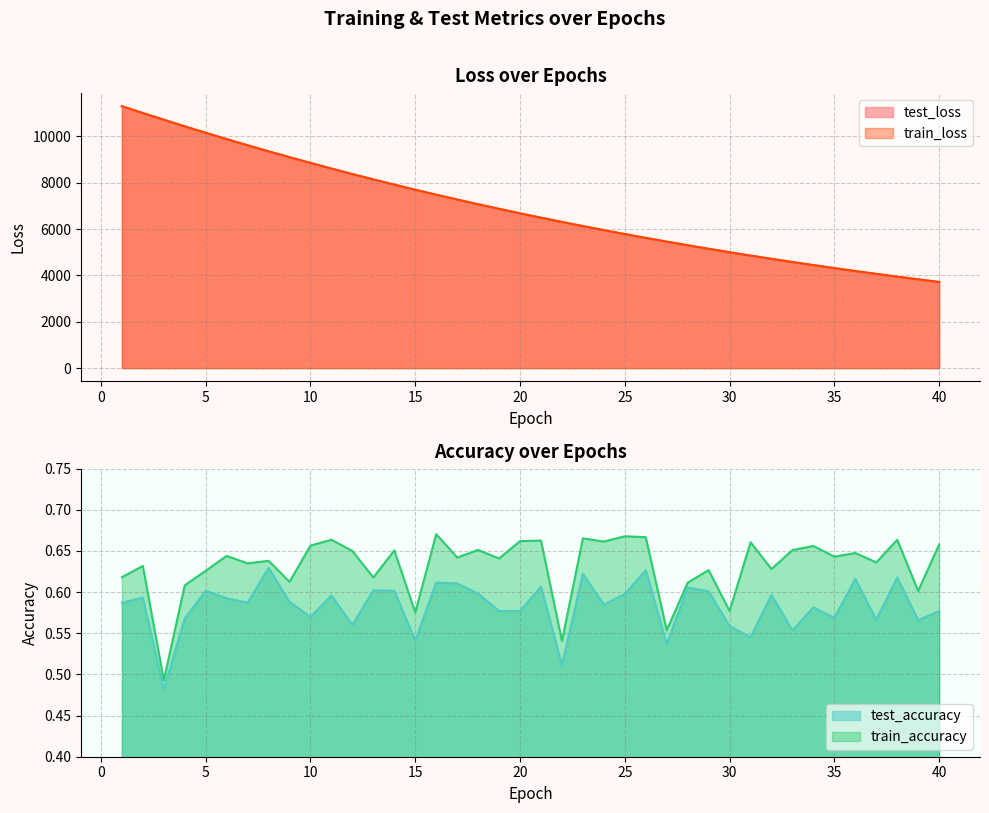

Count the number of data series in this chart.

4